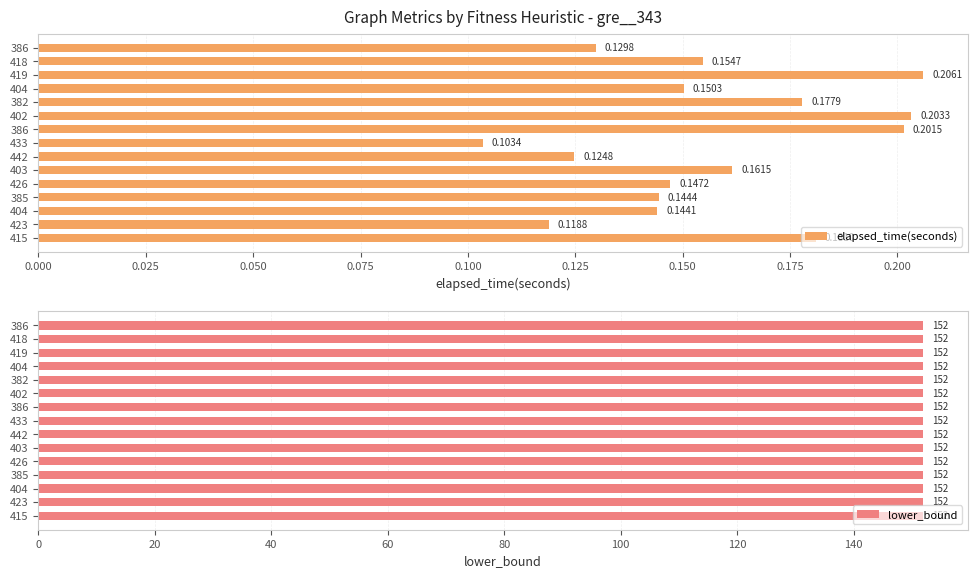

What are all the series names shown in the legend?

elapsed_time(seconds), lower_bound